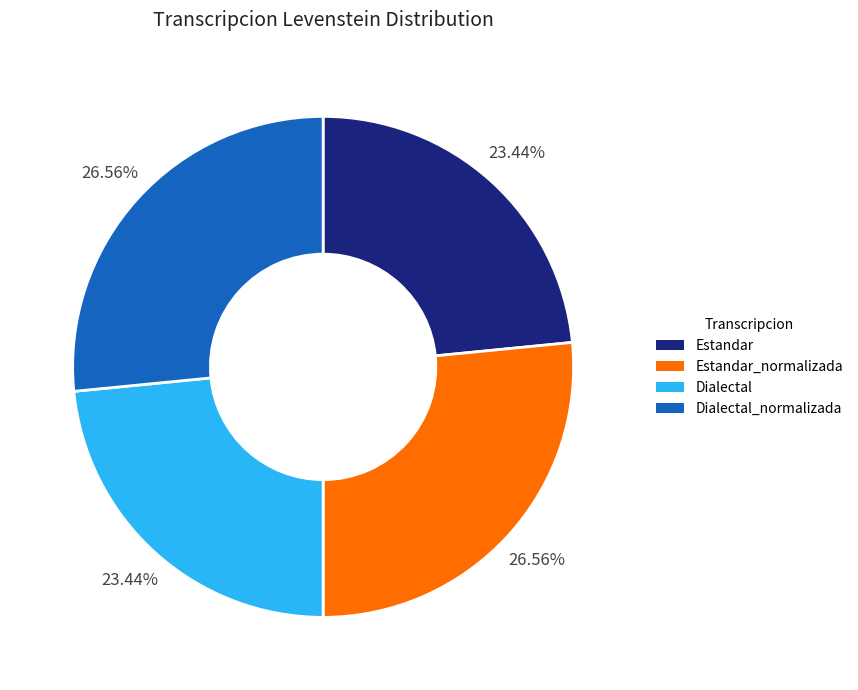

Approximately how many times larger is the value at Dialectal compared to Estandar_normalizada?

0.9